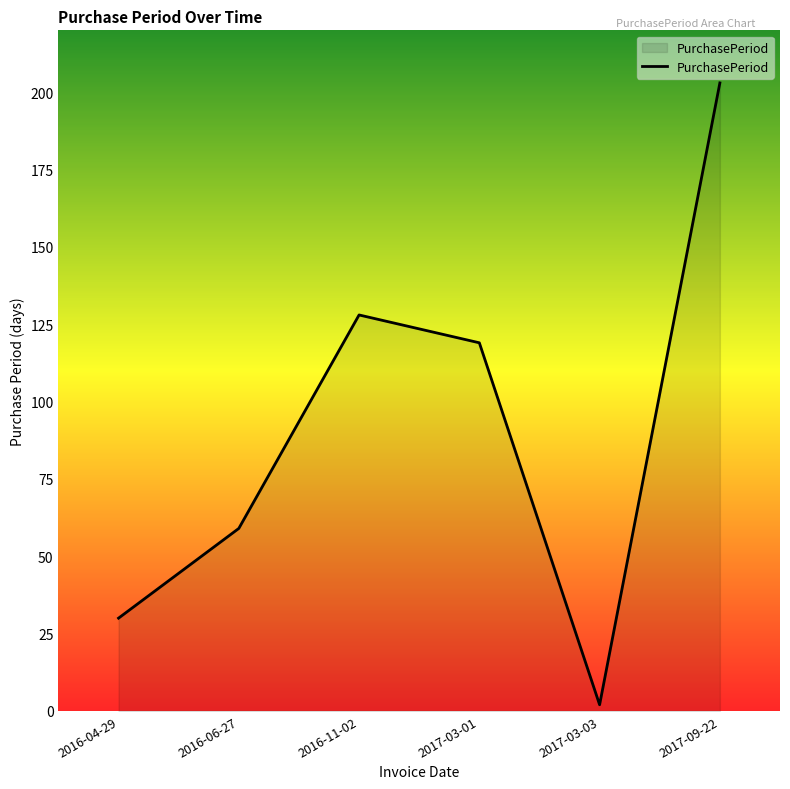

What is the difference between the maximum and minimum values?

201